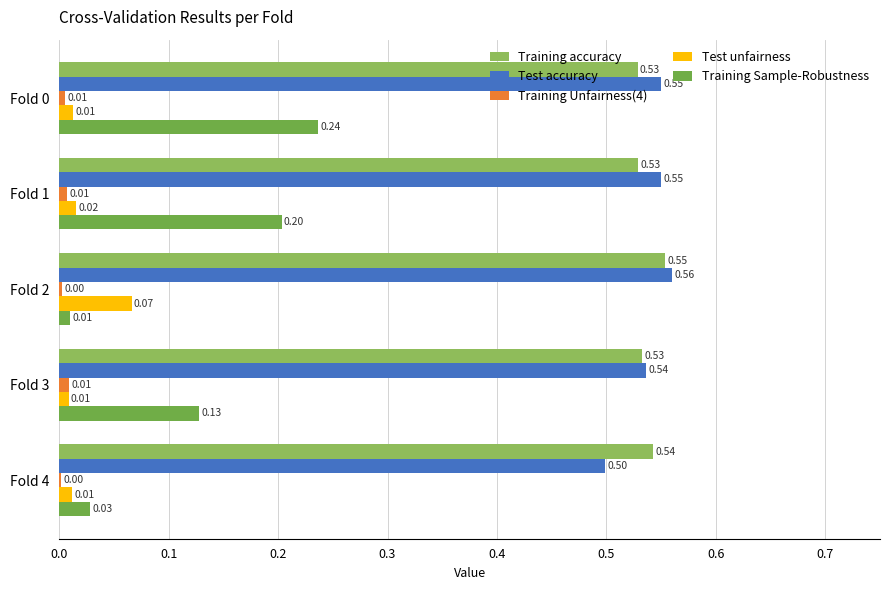

What is the sum of all Training accuracy values?

2.7